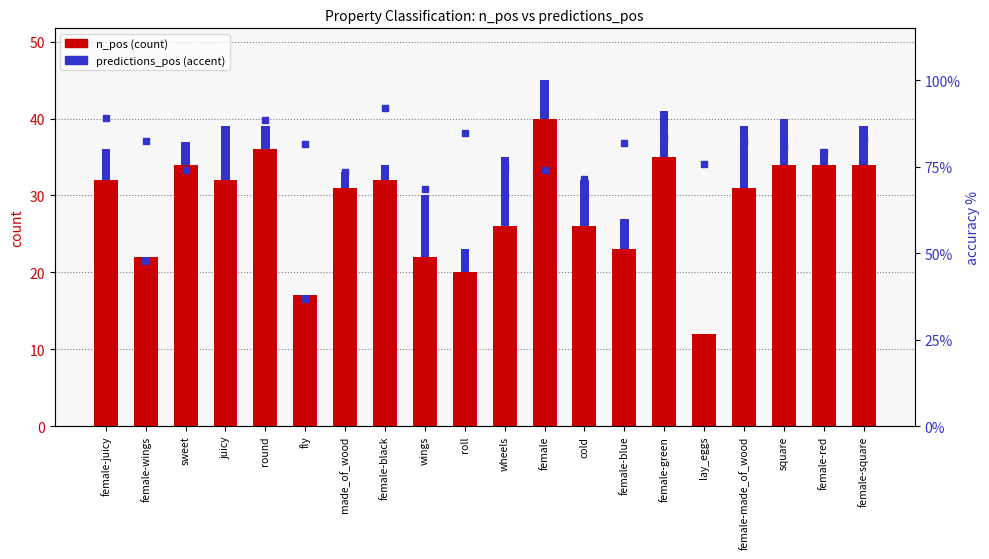

Which series has the largest total across all categories?

n_pos